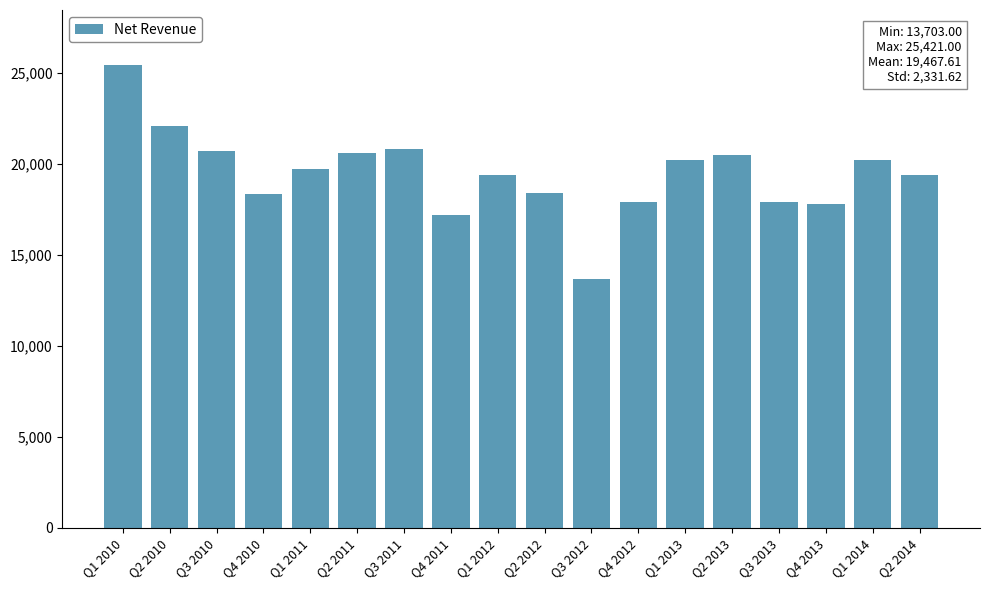

What is the label of the 14th bar from the left?

Q2 2013